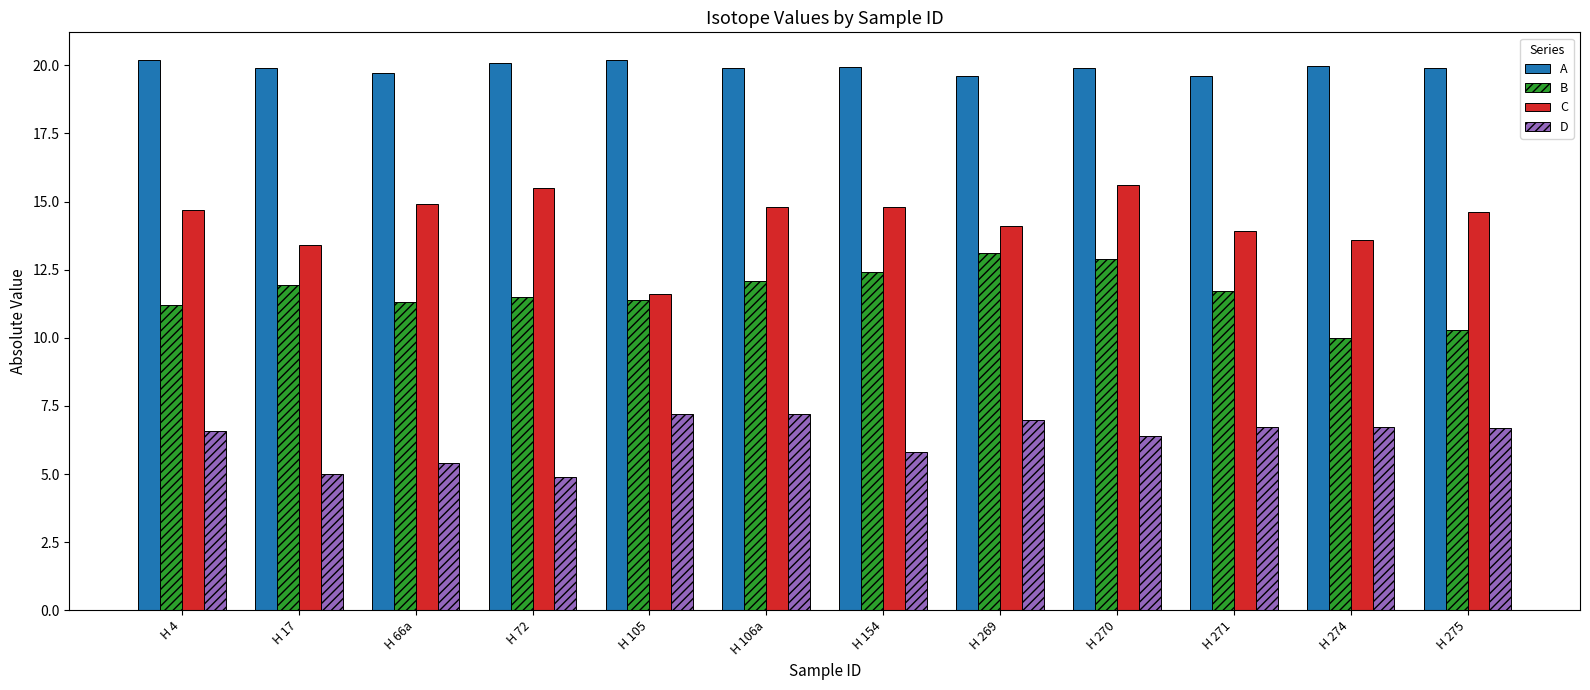

At H 106a, list the series in order from smallest to largest.

D, B, C, A